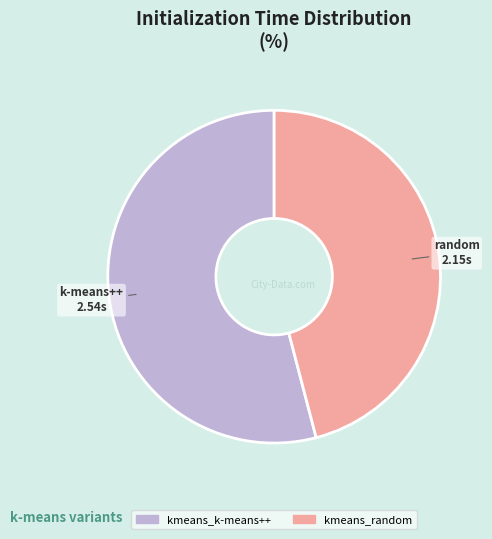

Rank the categories by value from lowest to highest.

kmeans_random, kmeans_k-means++